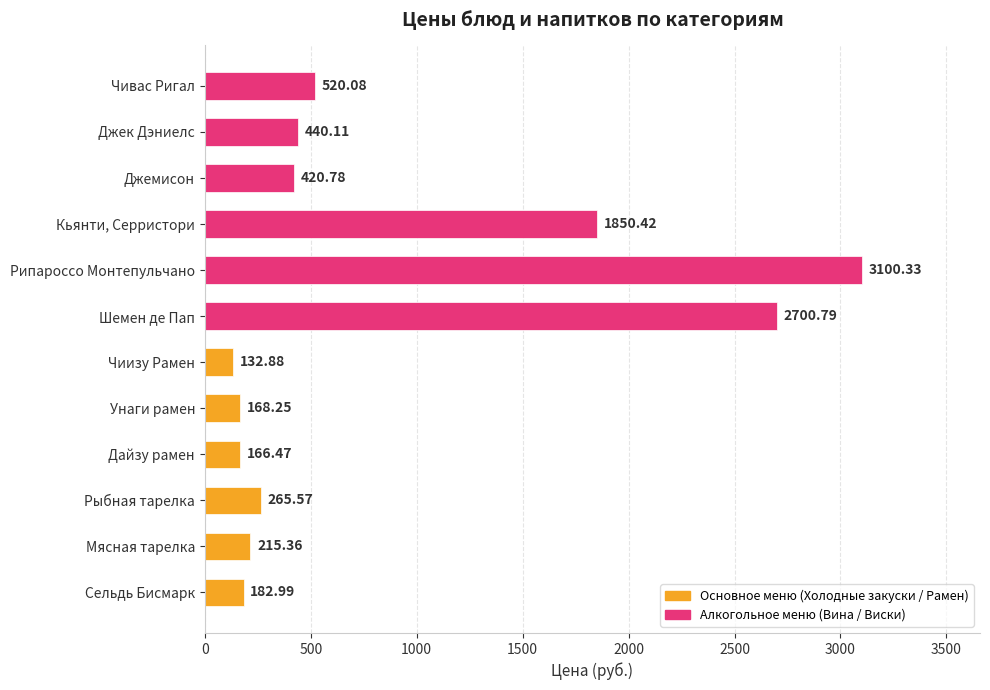

What is the difference between the values at Шемен де Пап and Кьянти, Серристори?

850.4